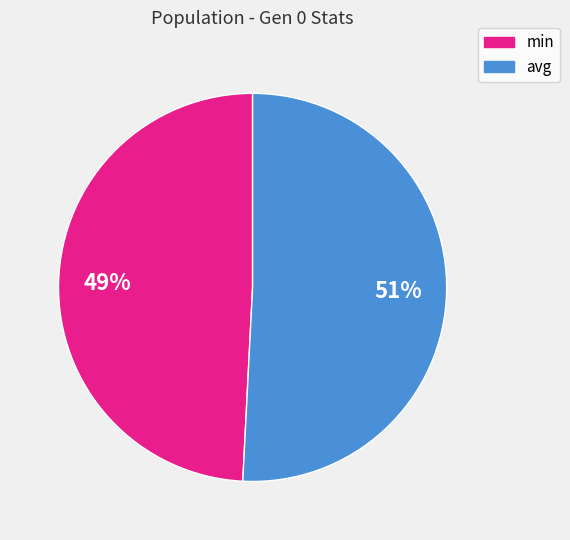

Which category accounts for the majority?

avg